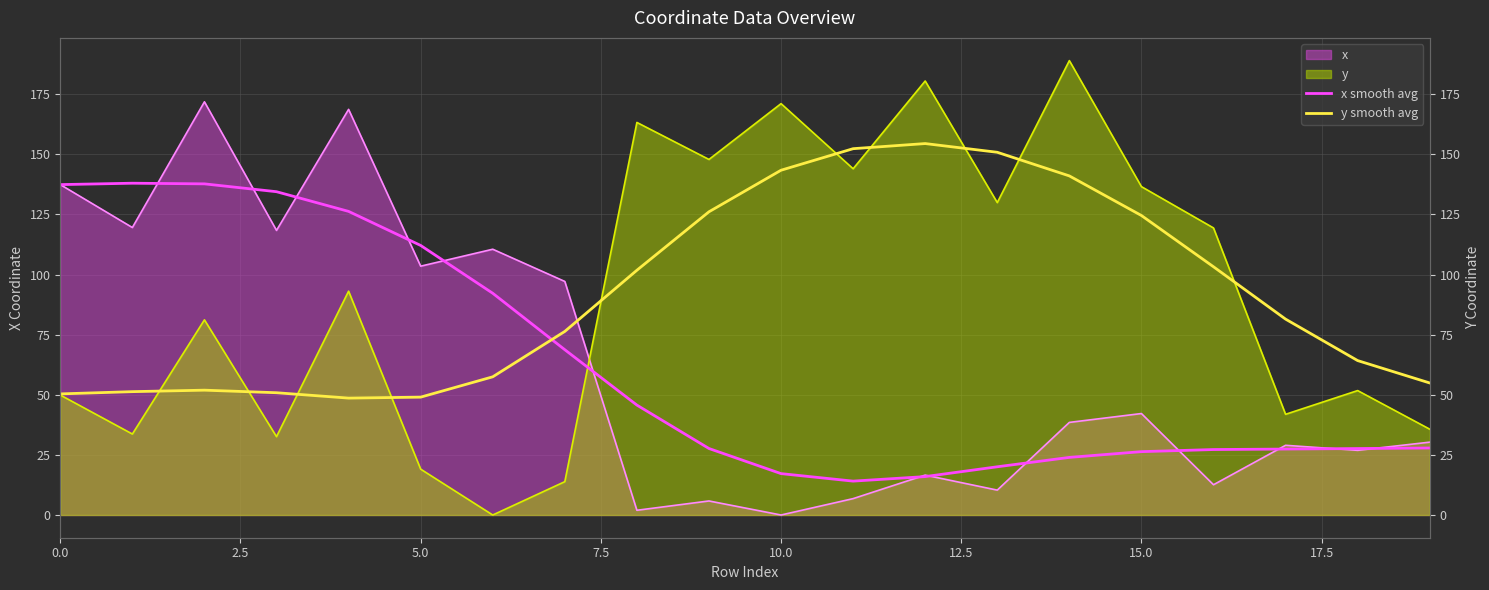

What is the value of the x smooth avg point at the 19th from the left?

27.6